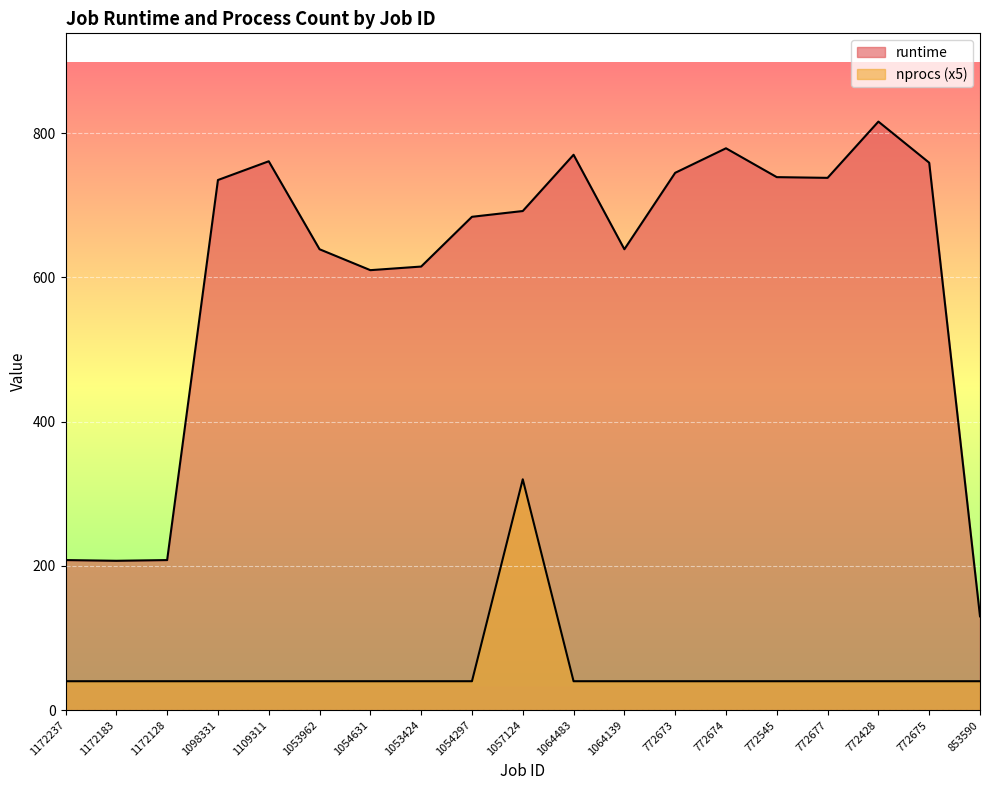

Rank the series at 772674 from lowest to highest value.

nprocs, runtime